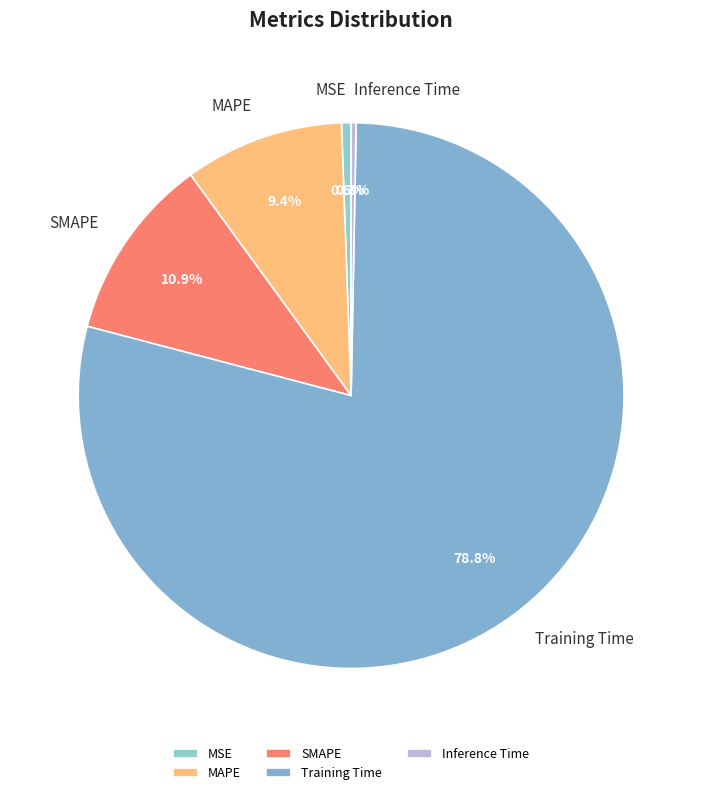

The Training Time slice represents 73% of the pie. True or false?

False